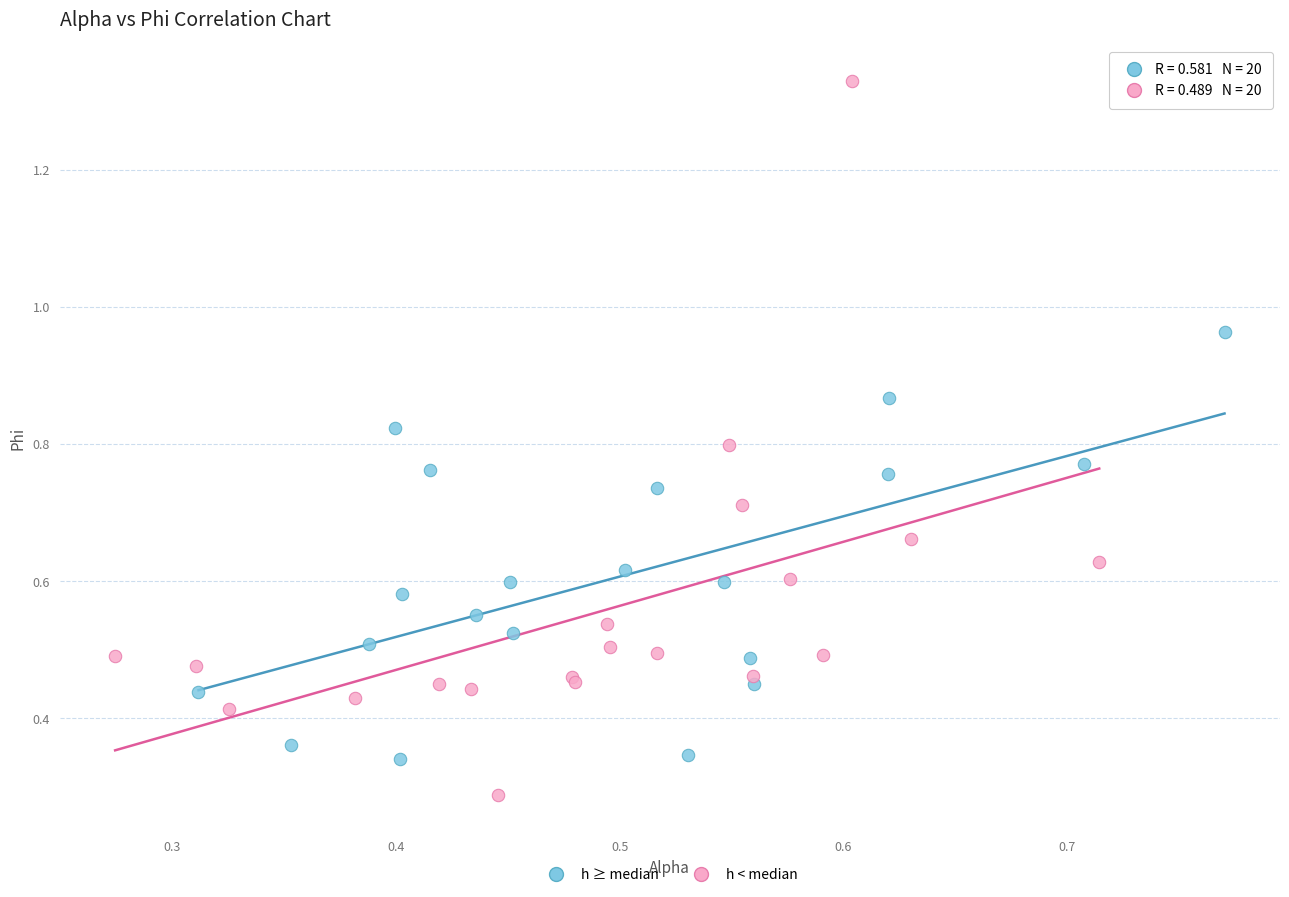

Which series has the widest spread of Y values?

h < median